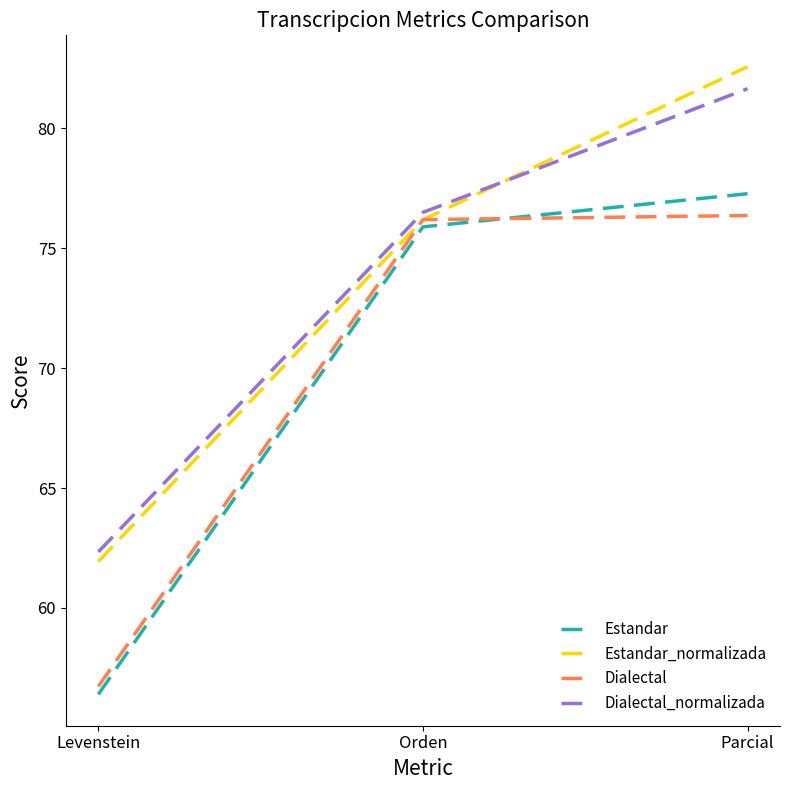

Rank the categories by Estandar value from lowest to highest.

Levenstein, Orden, Parcial